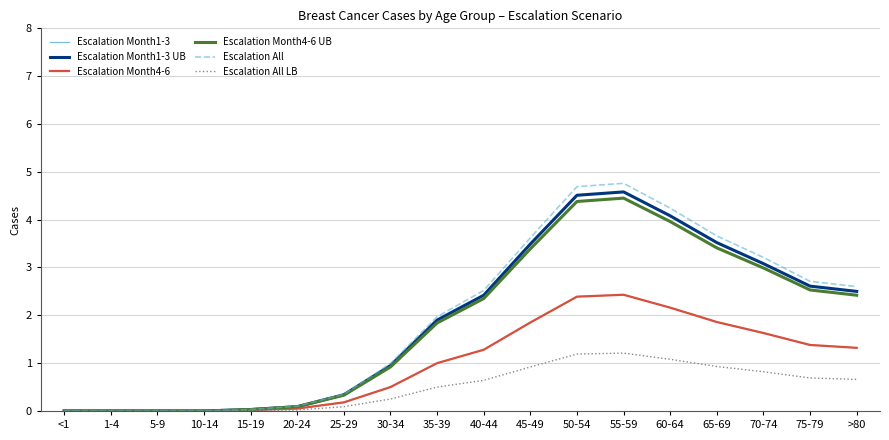

Which has a higher value, 25-29 or 65-69?

65-69